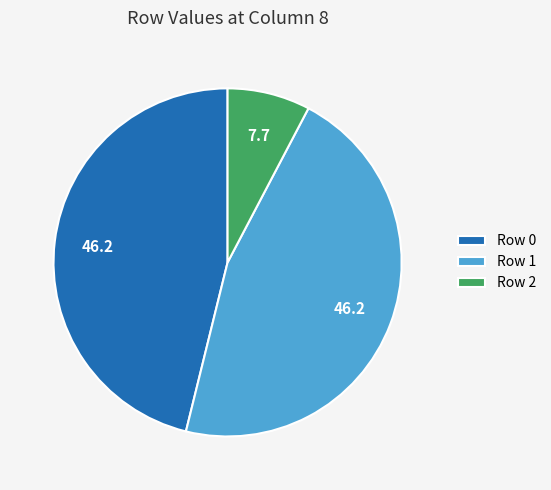

Does any single category account for the majority?

No